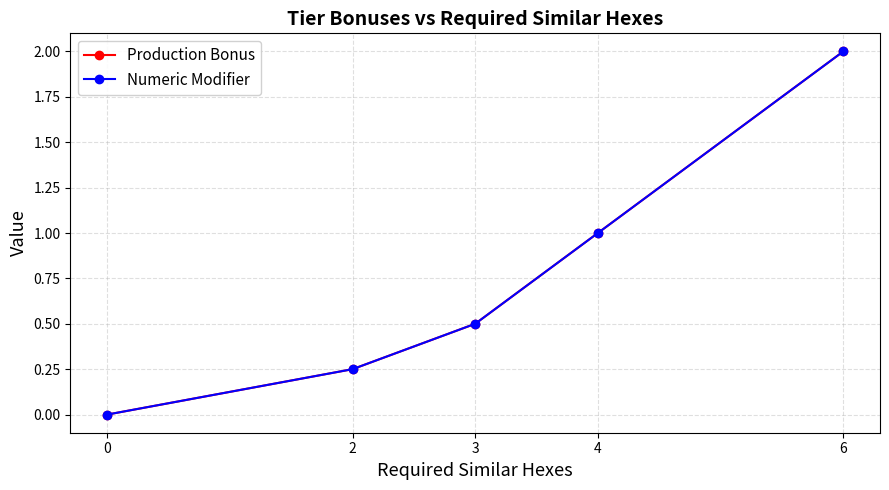

Reading right to left, transcribe all the data shown in this chart.

Production Bonus: 2.0	1.0	0.5	0.2	0.0
Numeric Modifier: 2.0	1.0	0.5	0.2	0.0